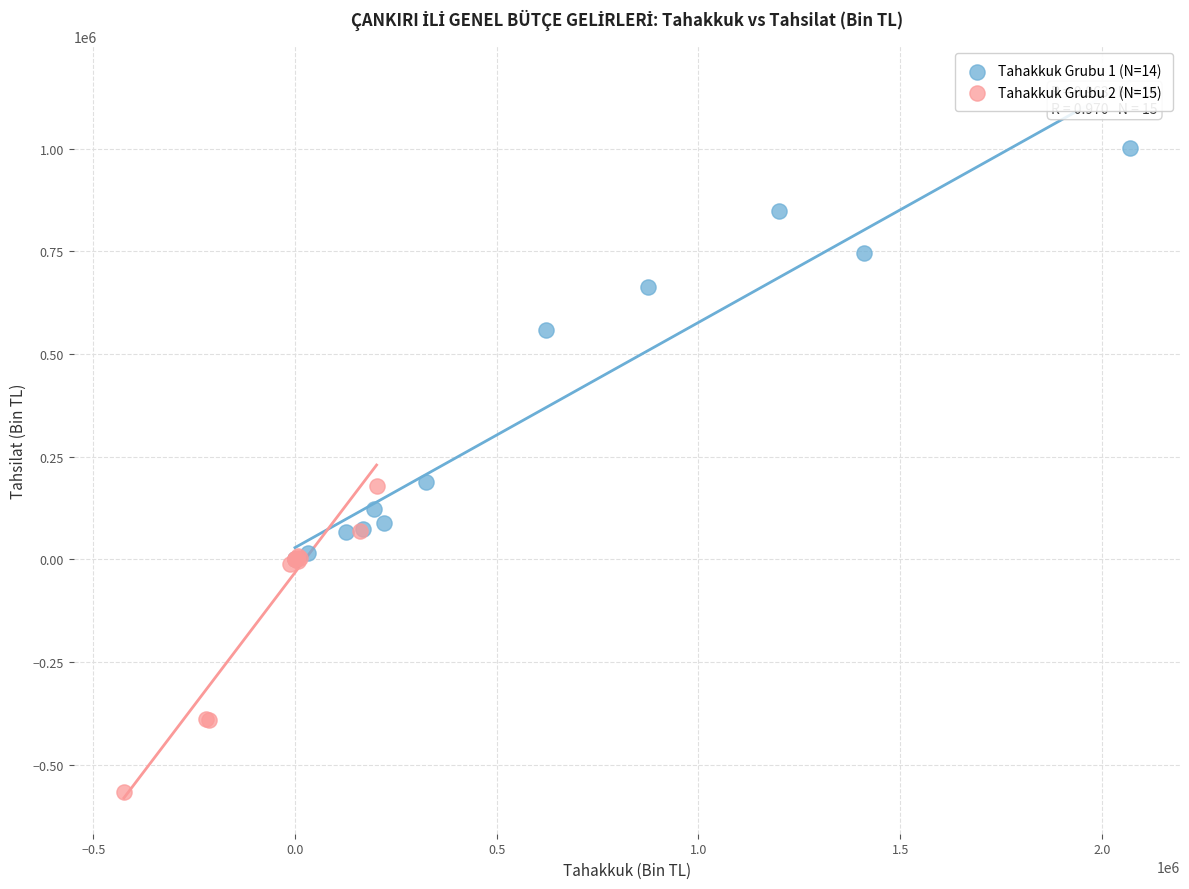

Which series reaches the minimum Y coordinate?

Tahakkuk Grubu 2 (N=15)